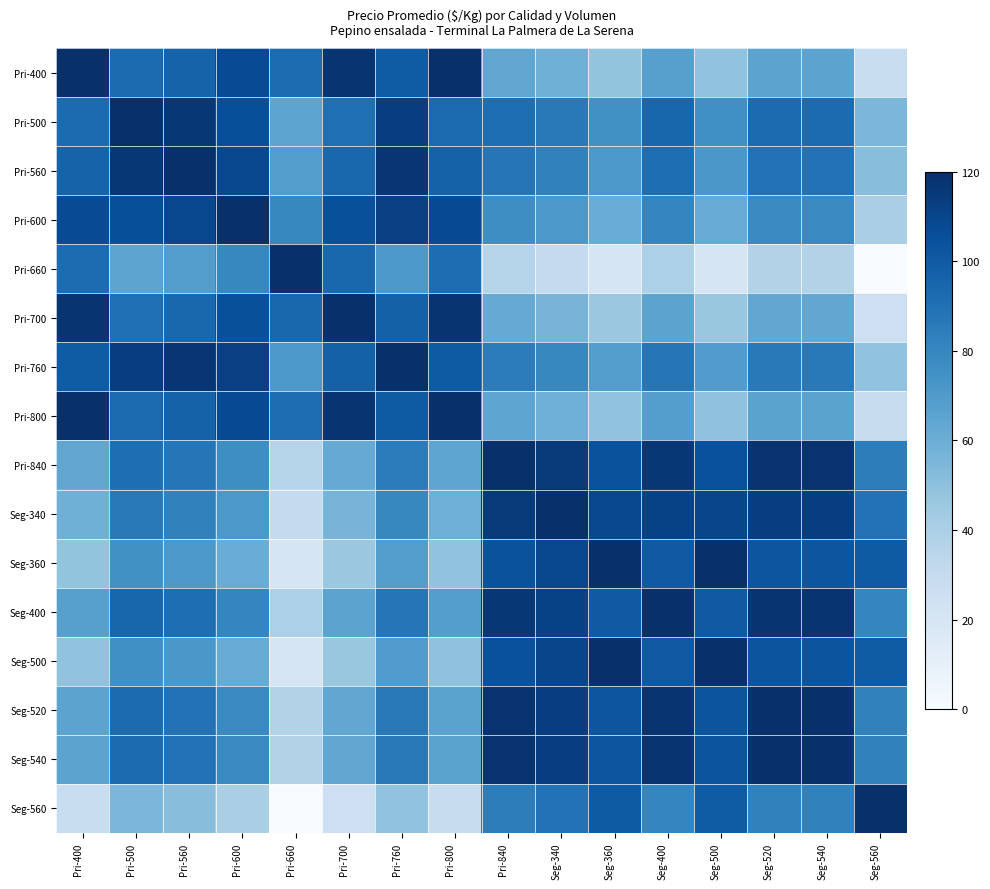

What is the total value across all series at Seg-540?

1456.0